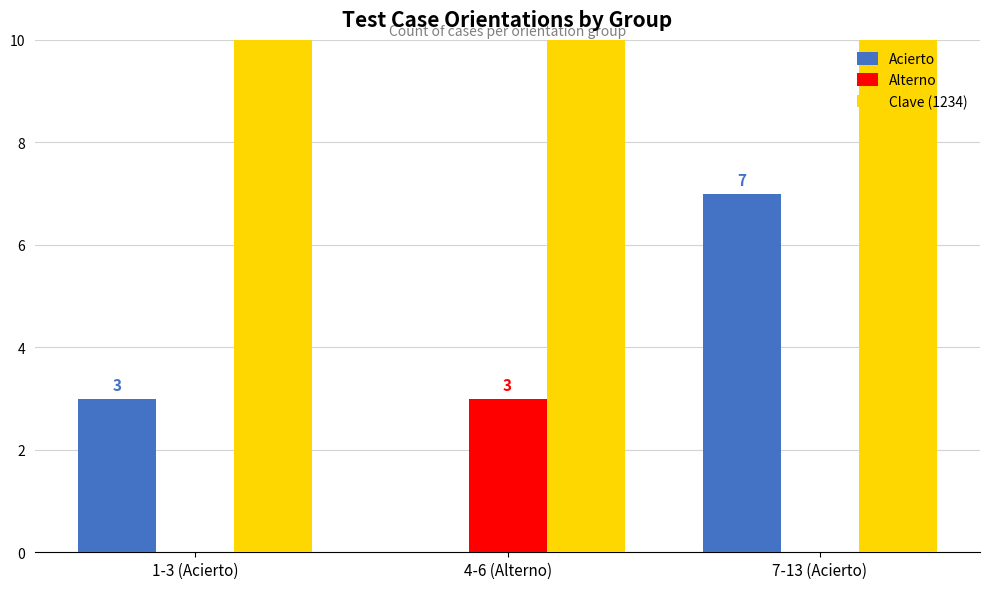

At how many categories does at least one series exceed 178?

3